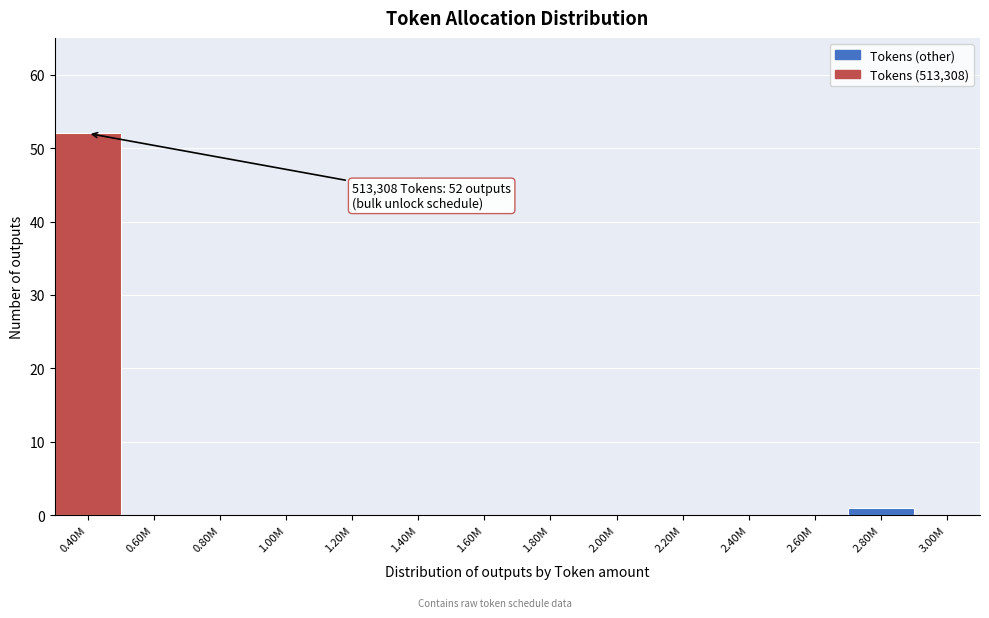

Reading left to right, extract all data points from this chart.

0.40M=52	0.60M=0	0.80M=0	1.00M=0	1.20M=0	1.40M=0	1.60M=0	1.80M=0	2.00M=0	2.20M=0	2.40M=0	2.60M=0	2.80M=1	3.00M=0